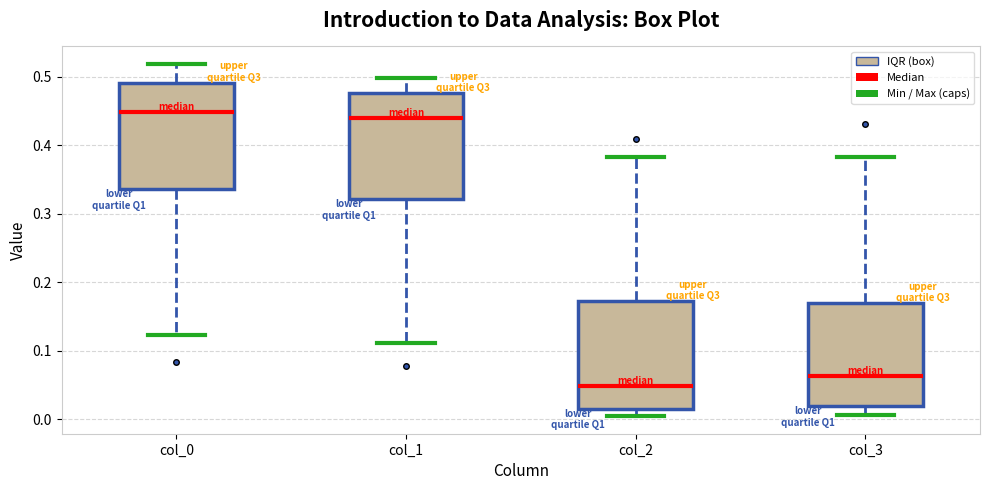

Where does the median line of the box for col_2 sit on the y-axis? The values are not printed on the chart, so give them approximately, as read against the axis.

0.05